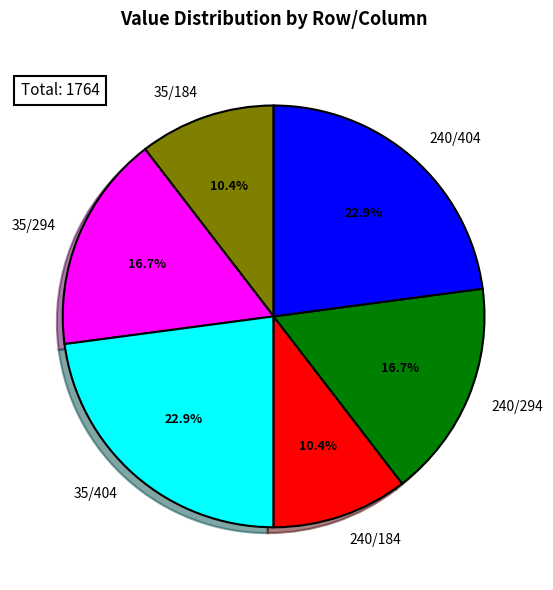

How many segments does this pie chart have?

6